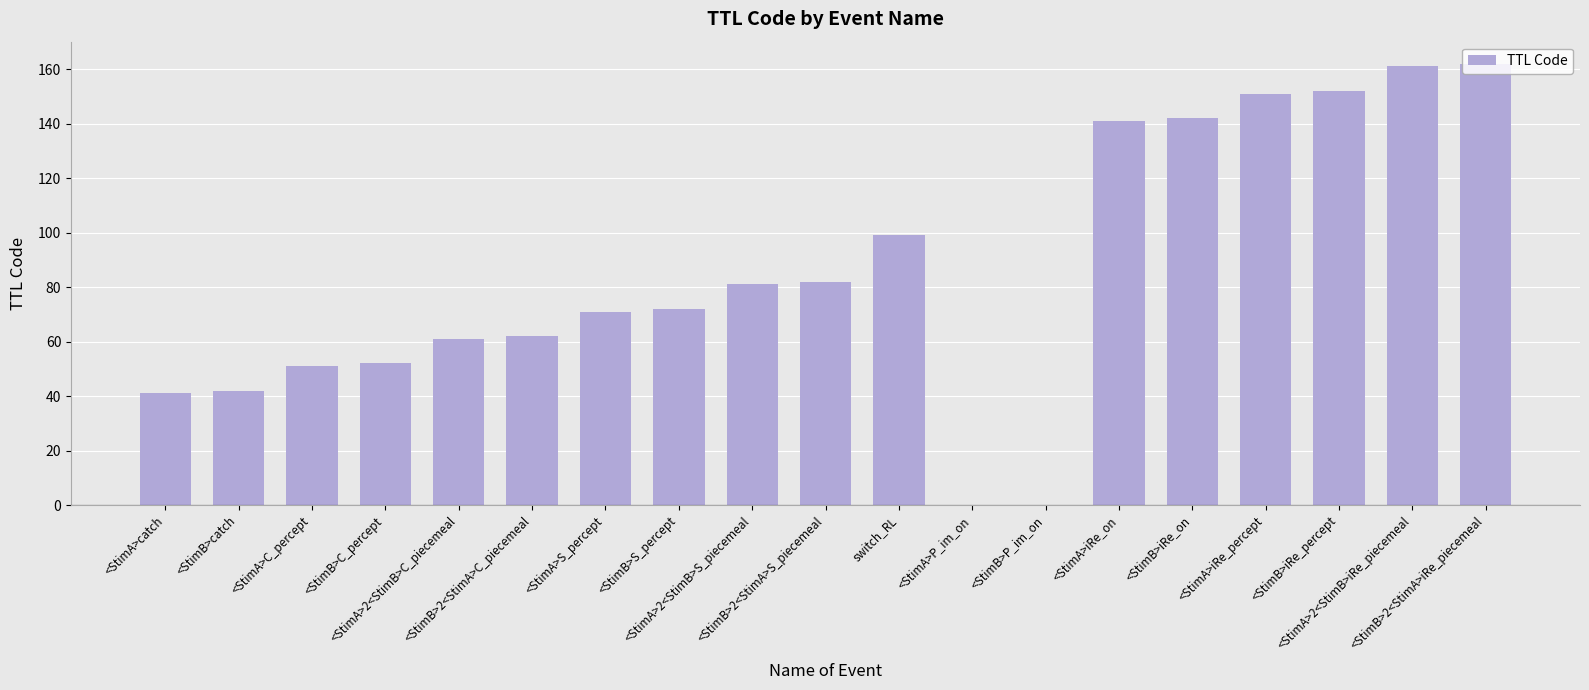

Count the number of categories in the chart.

19